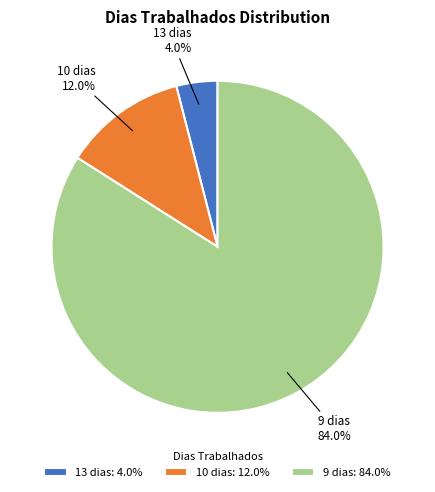

What is the ratio of the value at 13 dias: 4.0% to the value at 10 dias: 12.0%?

0.3